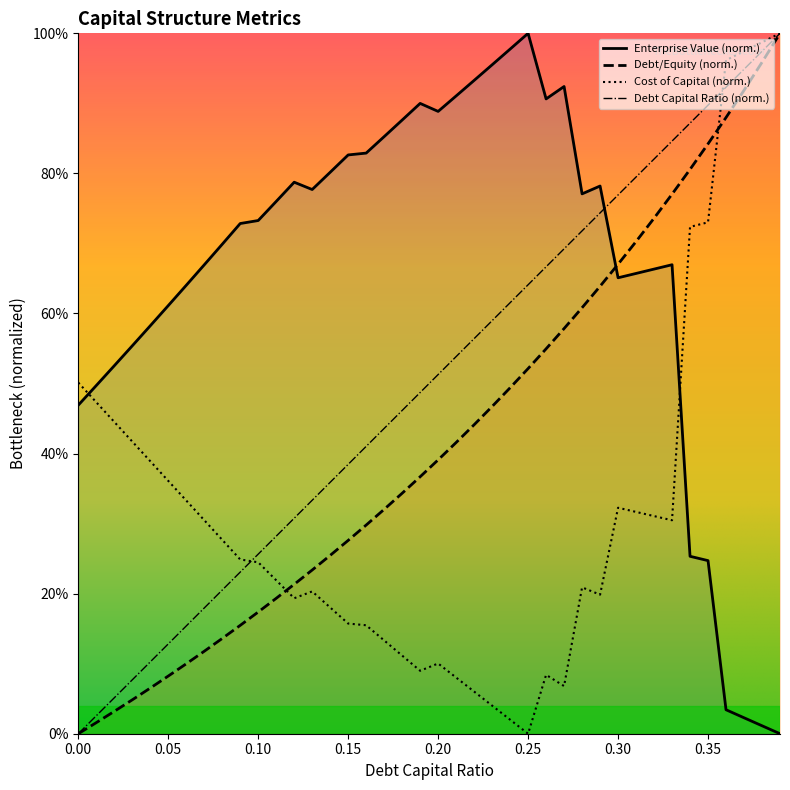

What is the label of the 19th point from the left?

0.18